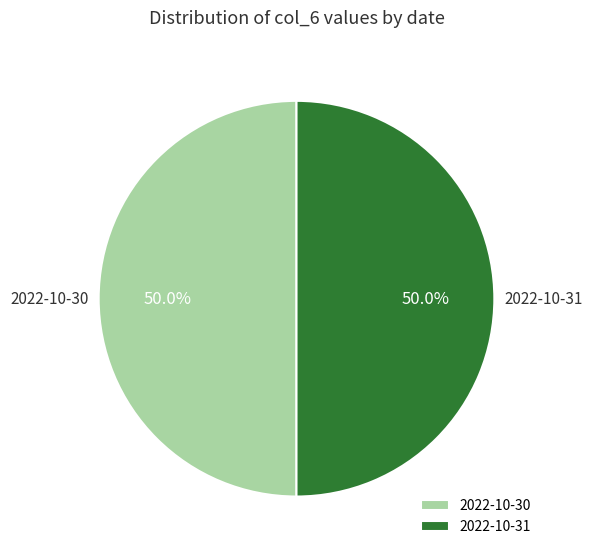

To the nearest percent, what percentage of the pie is 2022-10-31?

50%